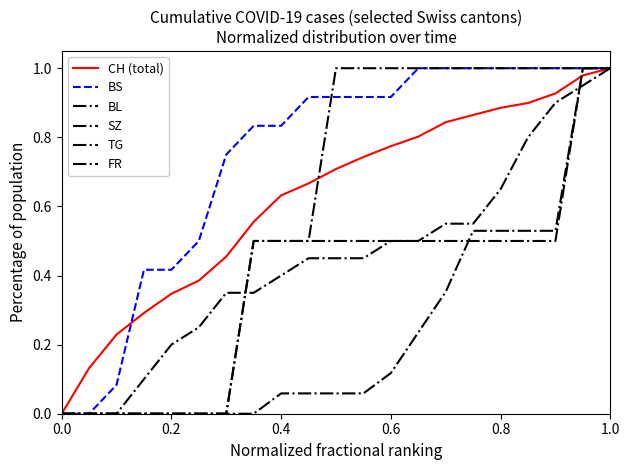

Does the chart display data point markers on the line(s)?

No